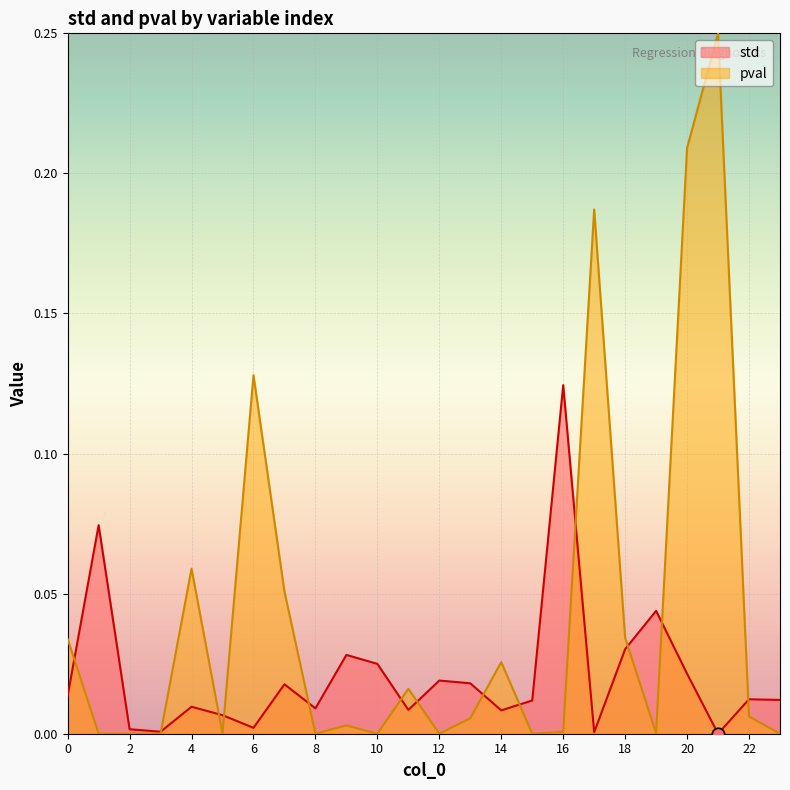

Which series reaches the minimum Y coordinate?

pval